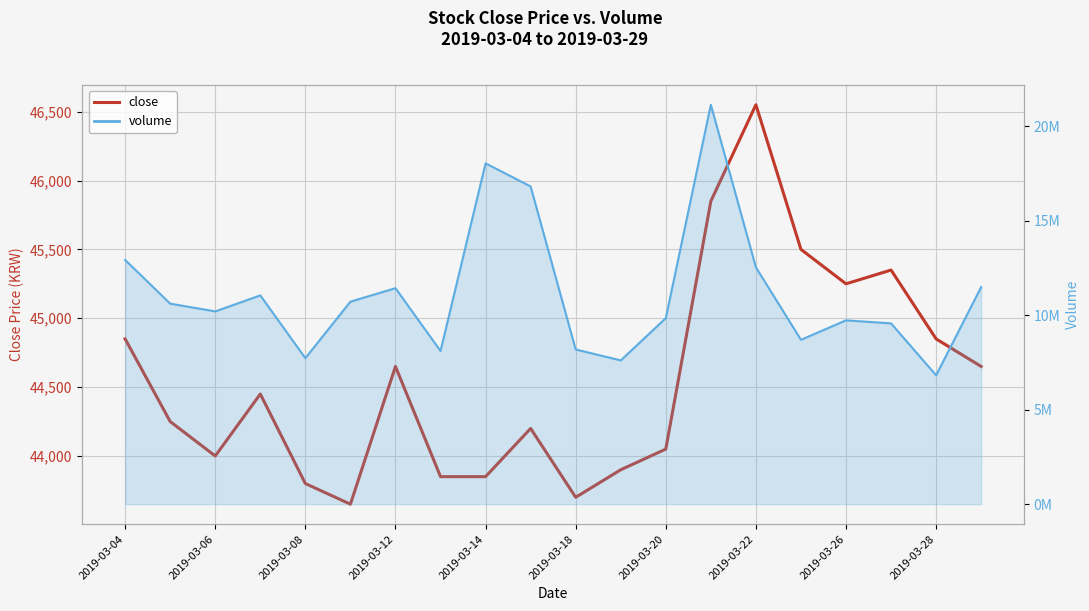

Reading left to right, transcribe all the data shown in this chart.

close: 44850	44250	44000	44450	43800	43650	44650	43850	43850	44200	43700	43900	44050	45850	46550	45500	45250	45350	44850	44650
volume_line: 12926539	10612405	10202544	11049749	7729069	10717408	11431977	8108343	18039161	16814163	8188876	7609563	9846242	21138016	12535911	8699728	9729811	9568081	6821306	11491713